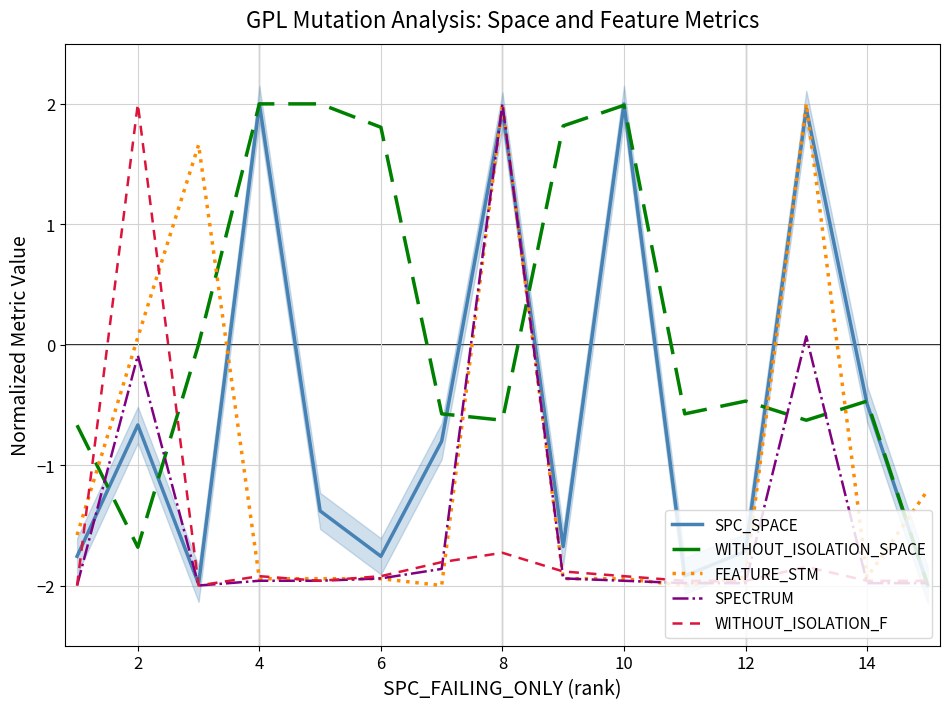

The value of FEATURE_STM at 6 is -1.9. True or false?

True